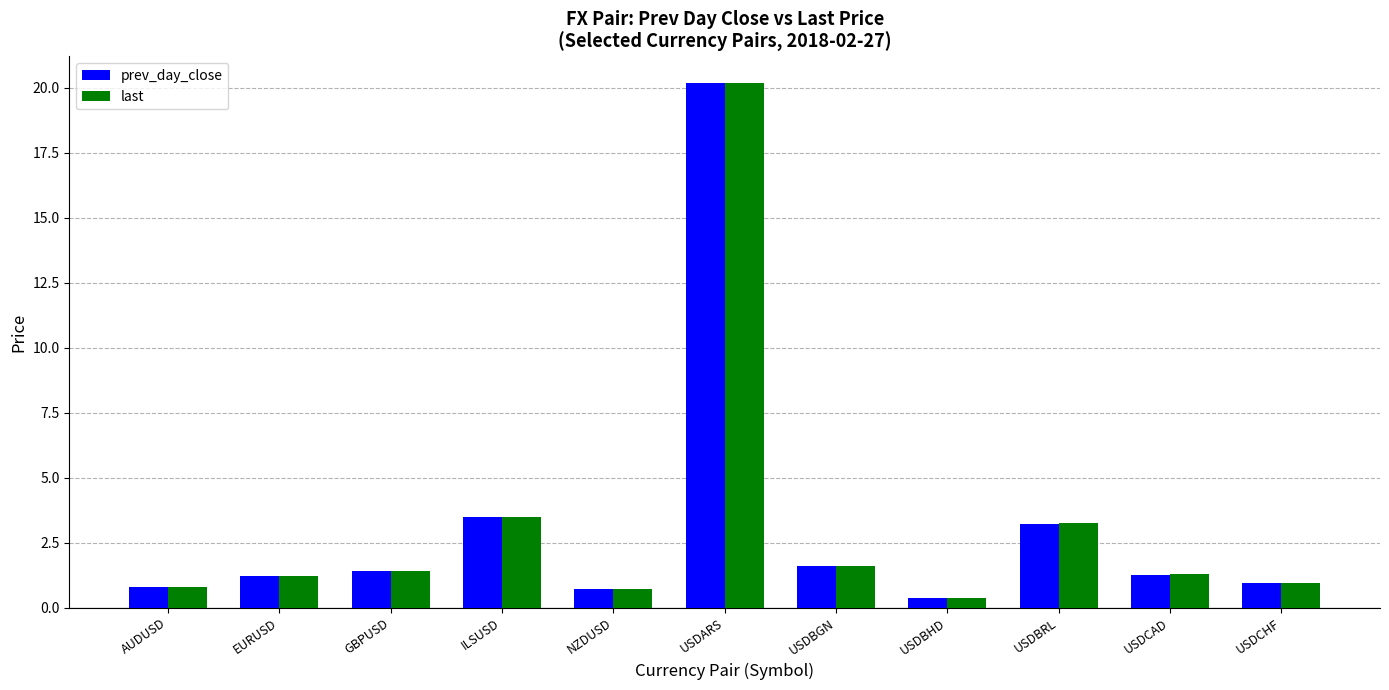

Where is prev_day_close nearest to the value 10?

ILSUSD